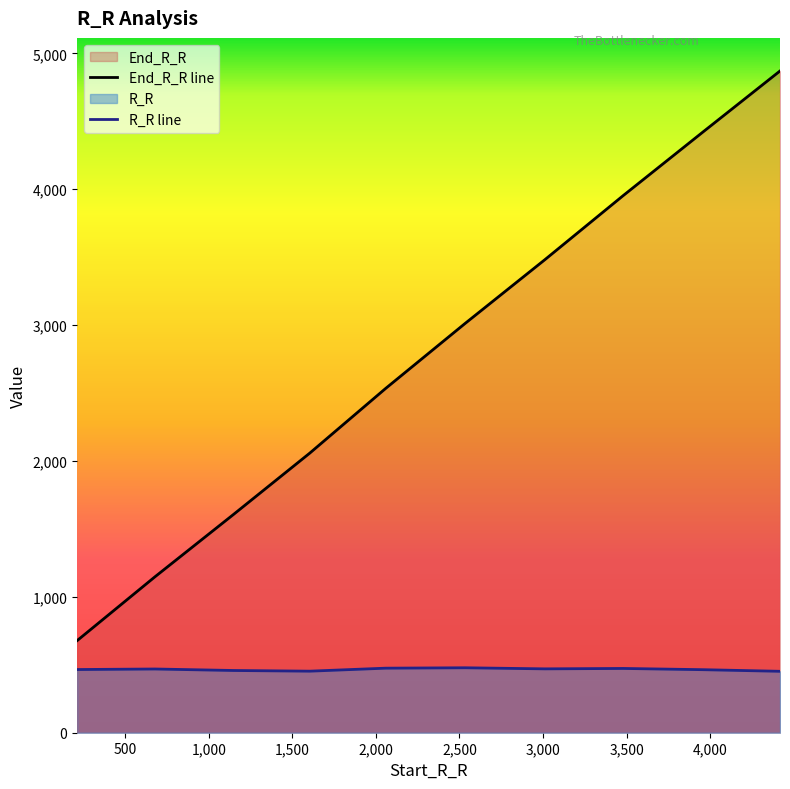

How many data points in R_R line are above 469?

4